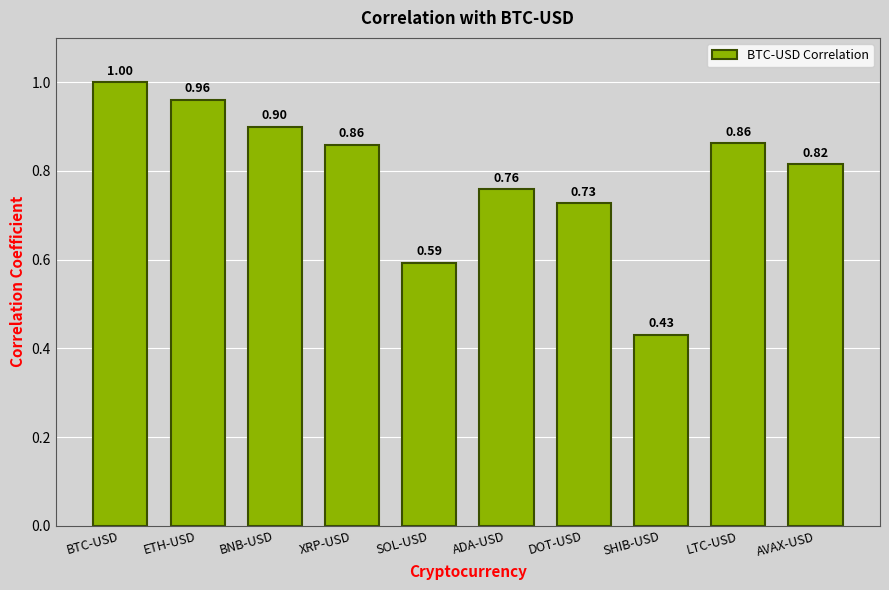

Between XRP-USD and SHIB-USD, which is larger?

XRP-USD